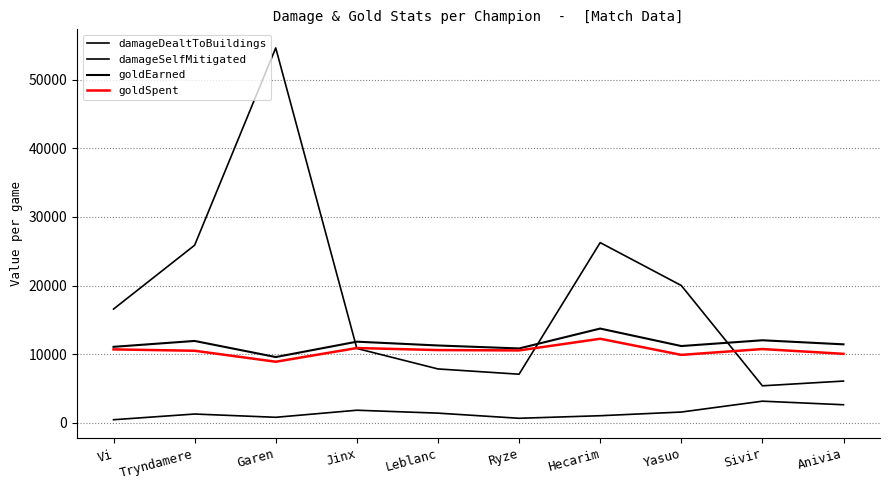

At which category does damageSelfMitigated reach its first local peak?

Garen